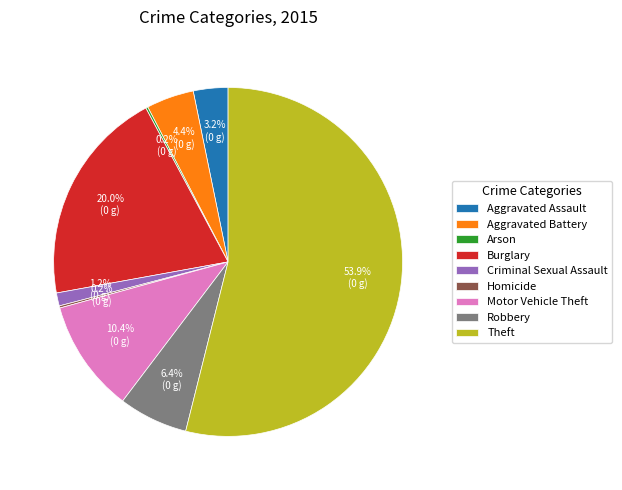

Which slice is the largest?

Theft